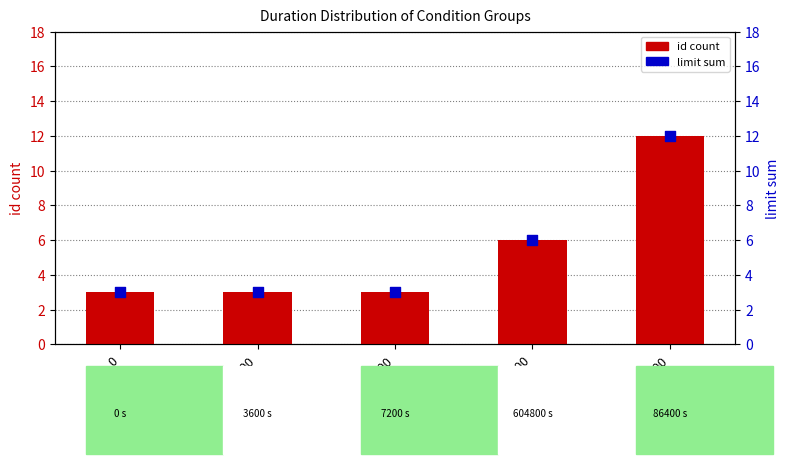

What are all the series names shown in the legend?

id count, limit sum